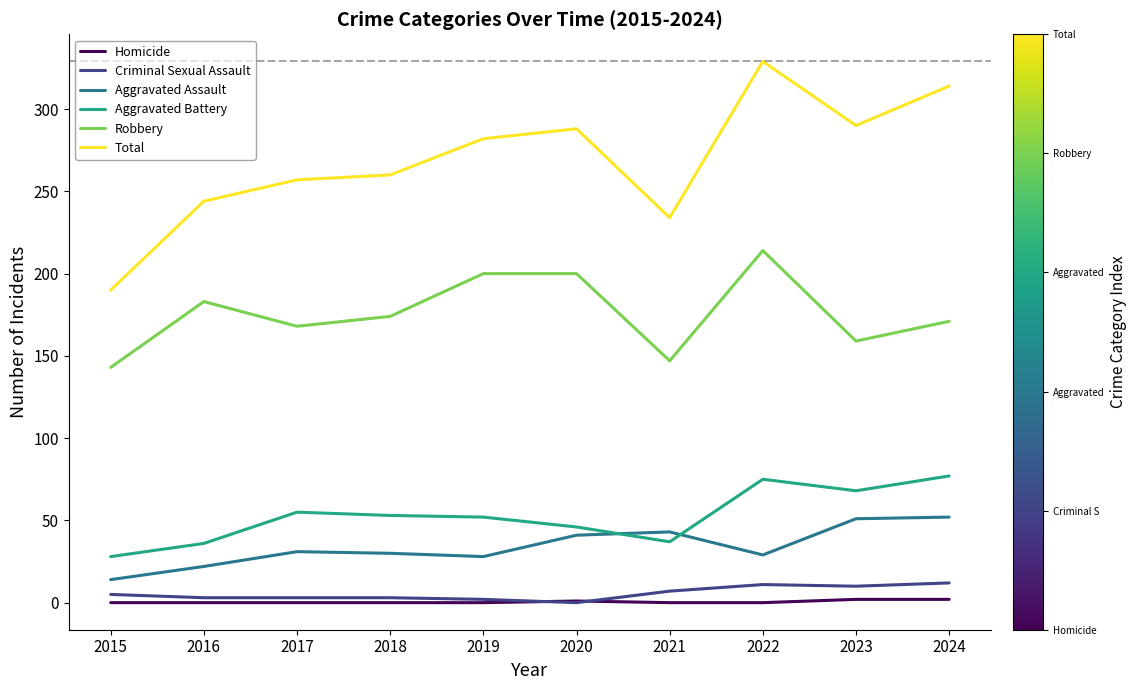

How many lines are shown in the chart?

6